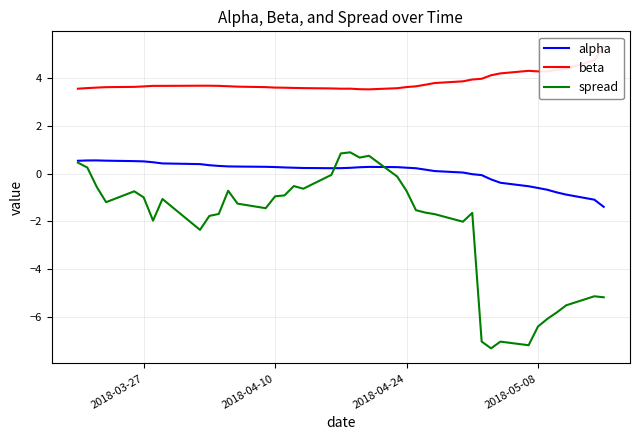

What is the highest value of the spread series?

0.9